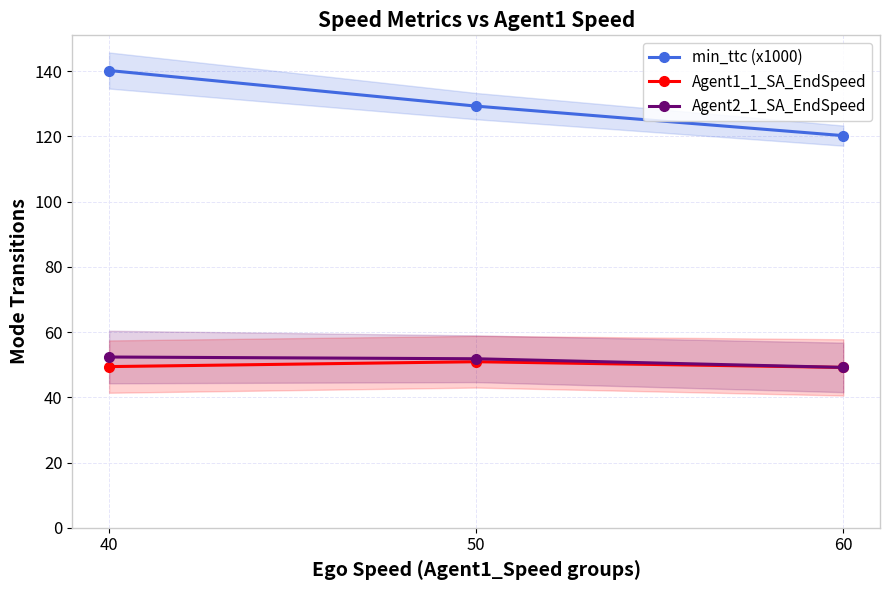

At which label is min_ttc (x1000) closest to 130?

50